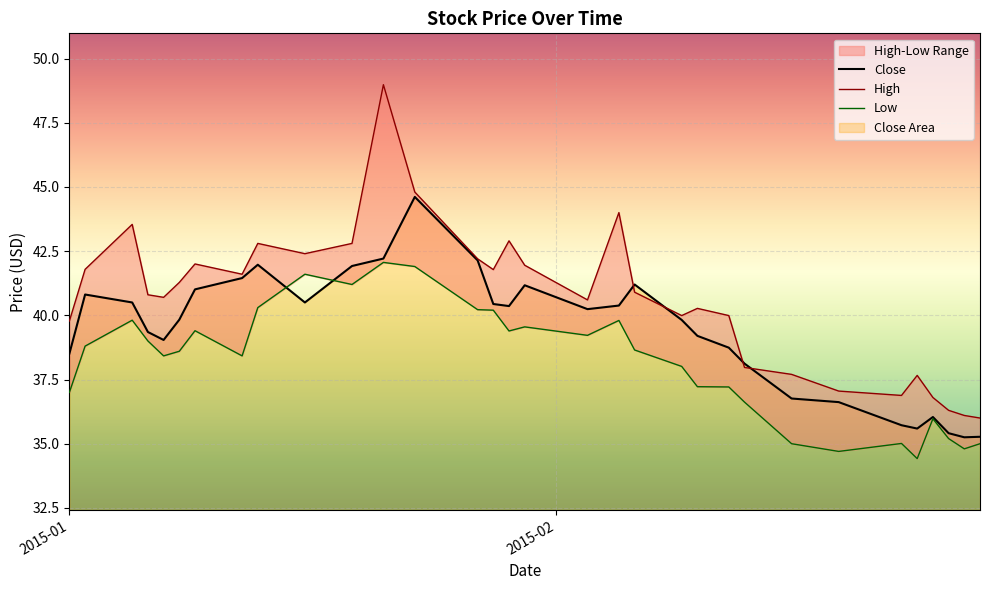

How many intersections are there between High and Close?

4